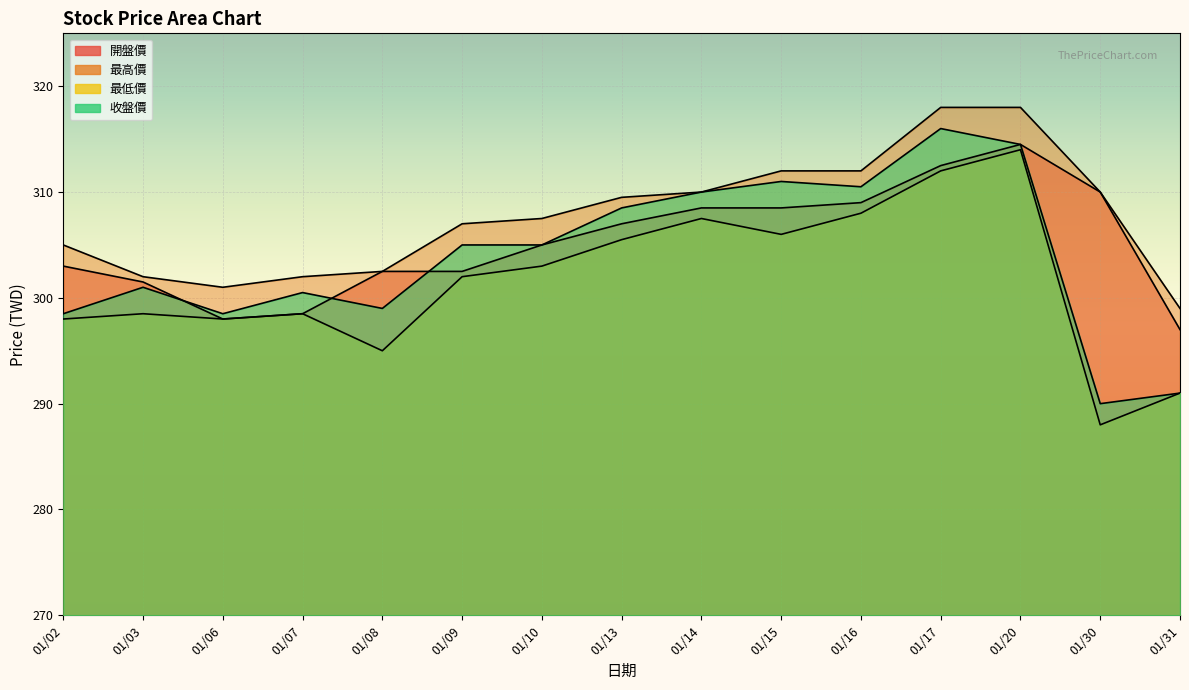

The 收盤價 series shows 145.1 at 01/15. True or false?

False